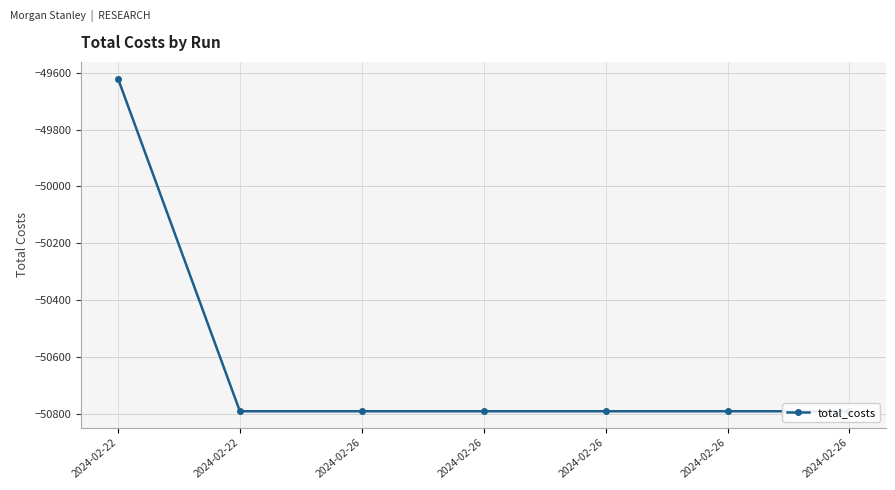

Which has a higher value, 2024-02-26 or 2024-02-26?

2024-02-26